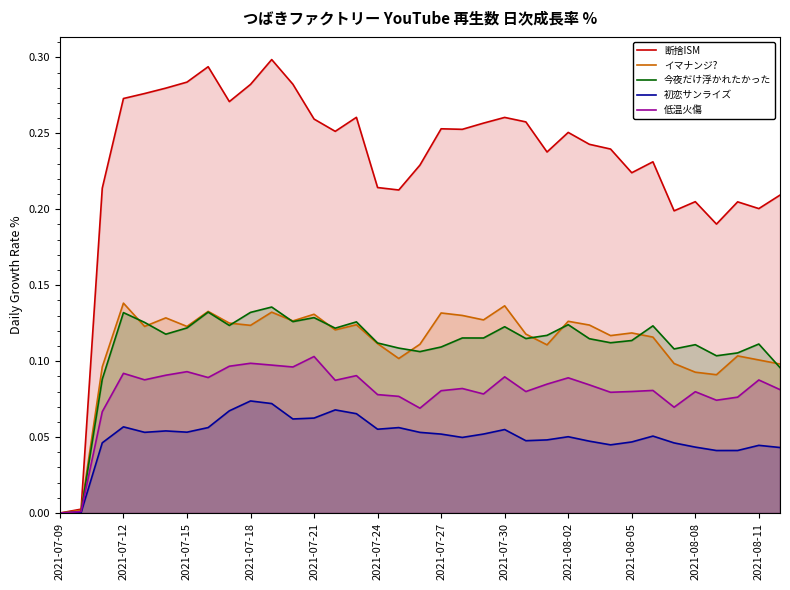

Which series has the widest spread of values?

断捨ISM